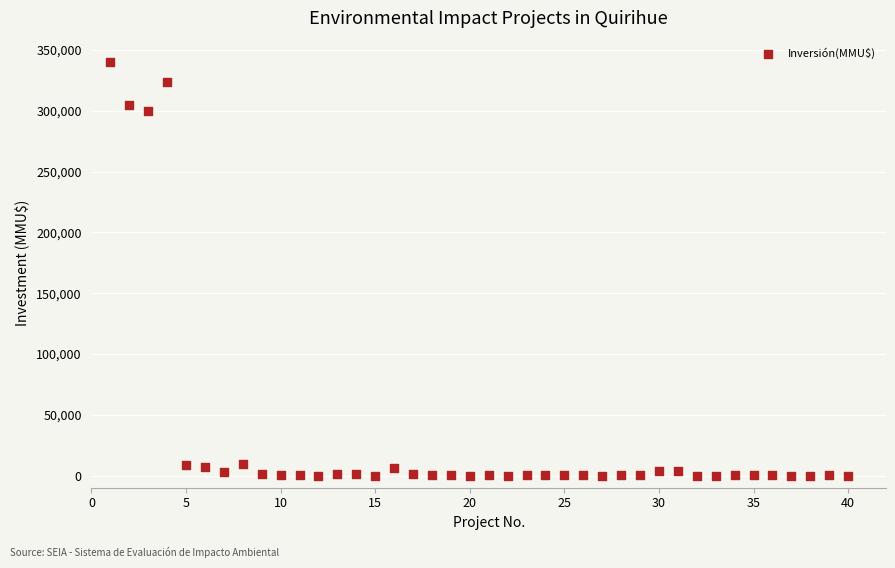

What Y value in the scatter plot is closest to 170000?

300000